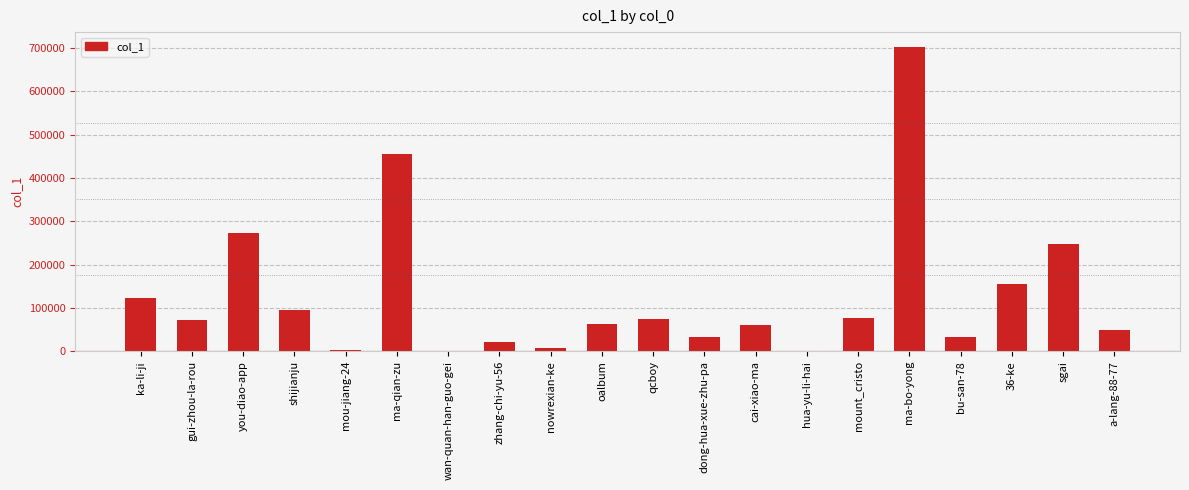

What is the greatest value displayed?

701616